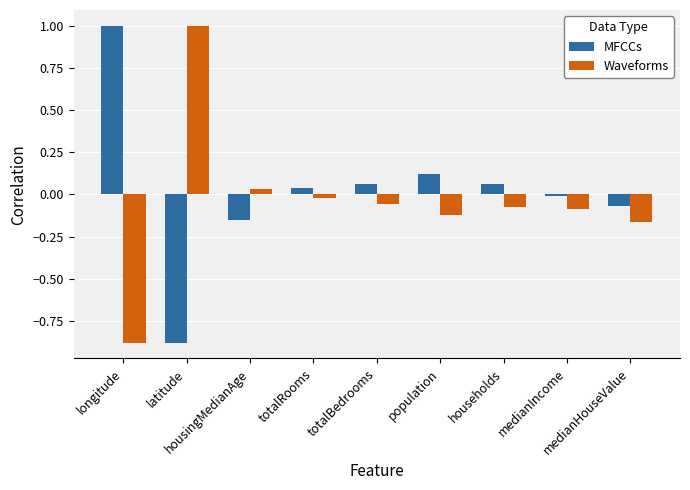

What is the sum of all Waveforms values?

-0.4